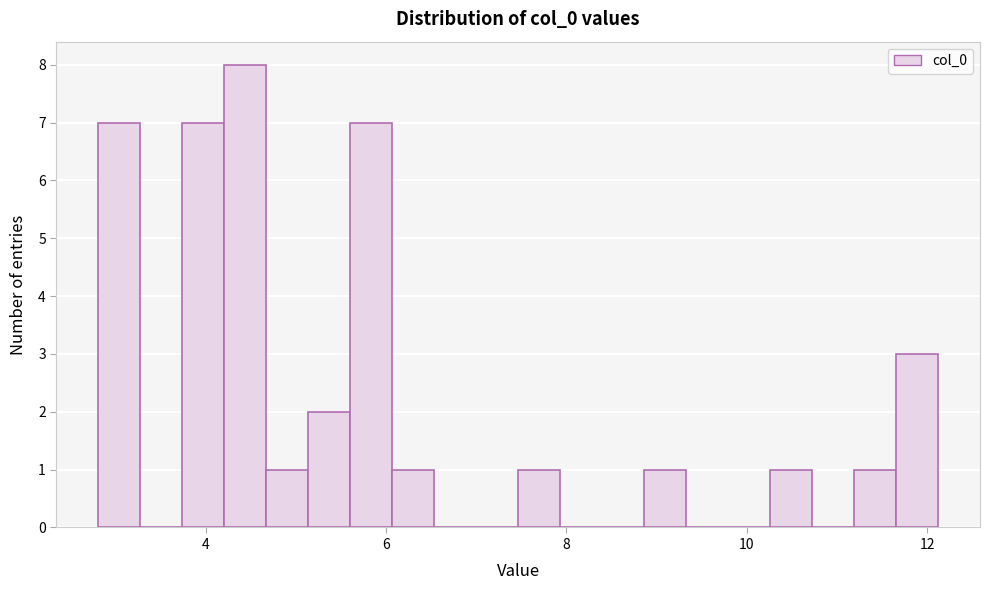

Around what value on the x-axis is the tallest bar? Give the approximate position of its centre, as read against the axis.

4.4